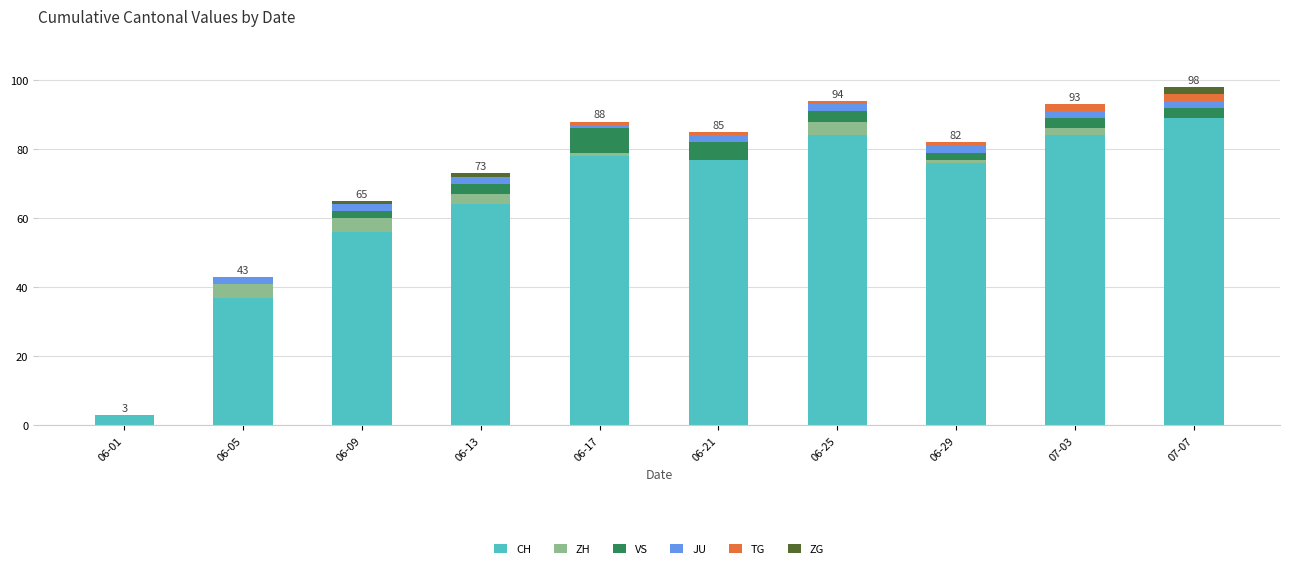

Is it true that CH equals 37 at 06-05?

True